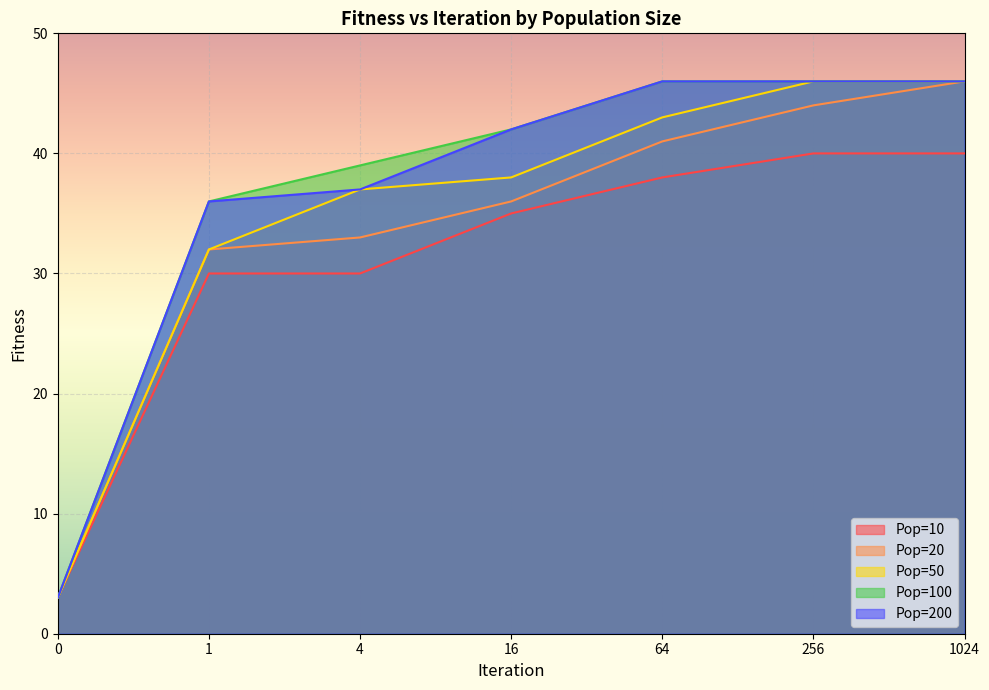

What is the total value across all series at 64?

214